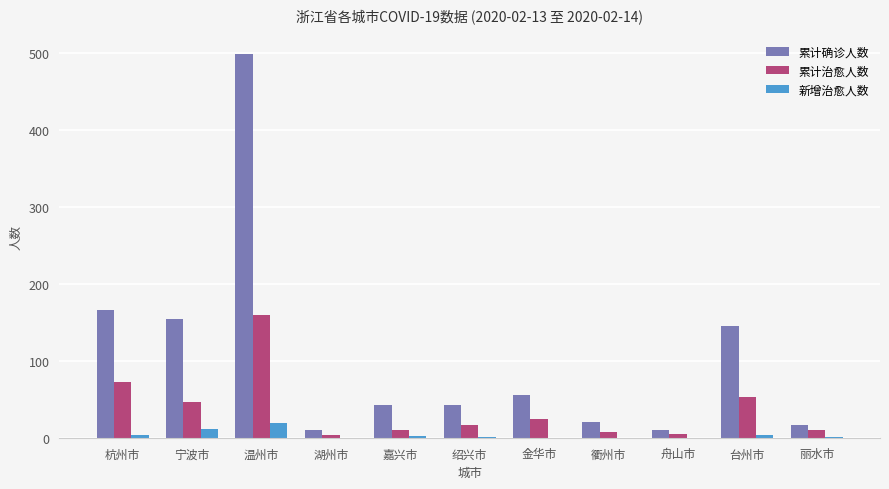

True or false: 新增治愈人数 has a value of 11 at 宁波市.

True